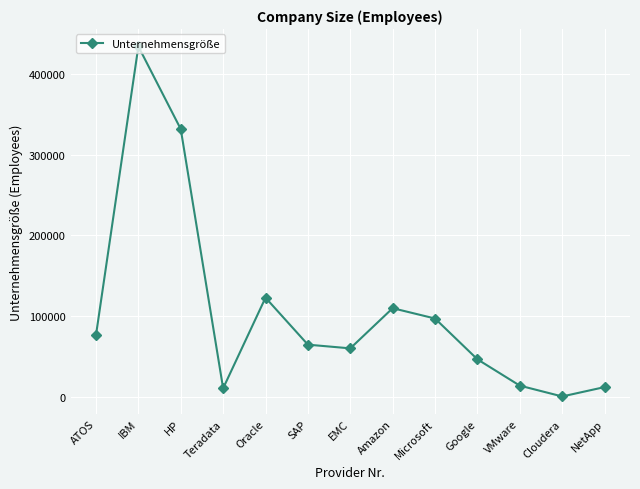

How many lines are shown in the chart?

1